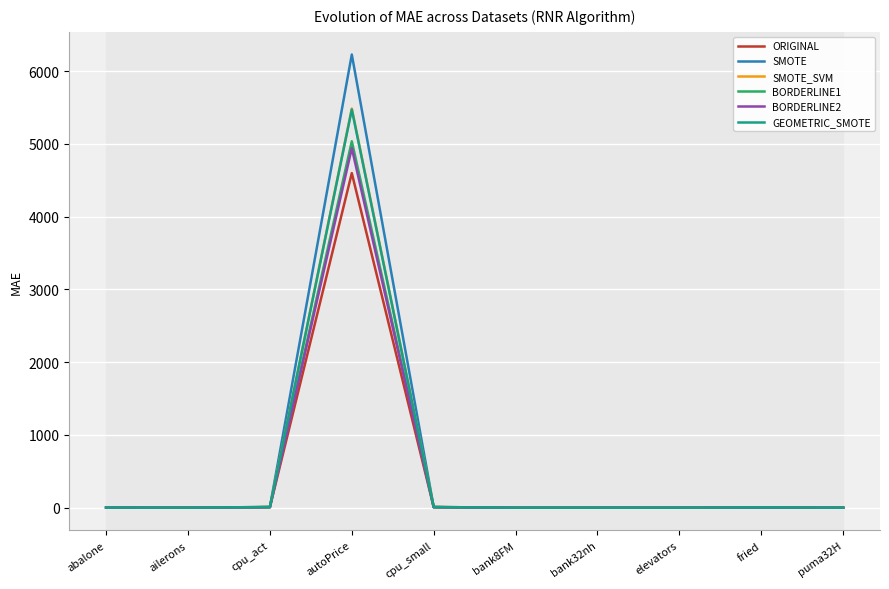

Does the chart display data point markers on the line(s)?

No